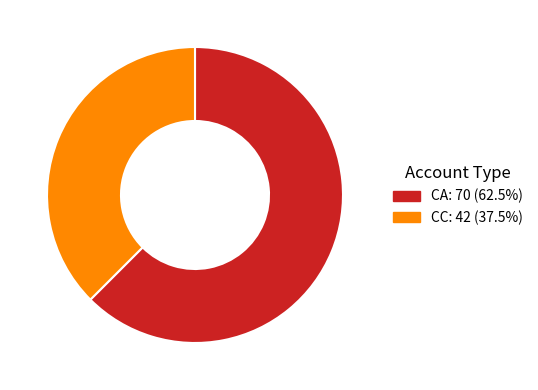

Is it true that CA is 62% of the pie?

True